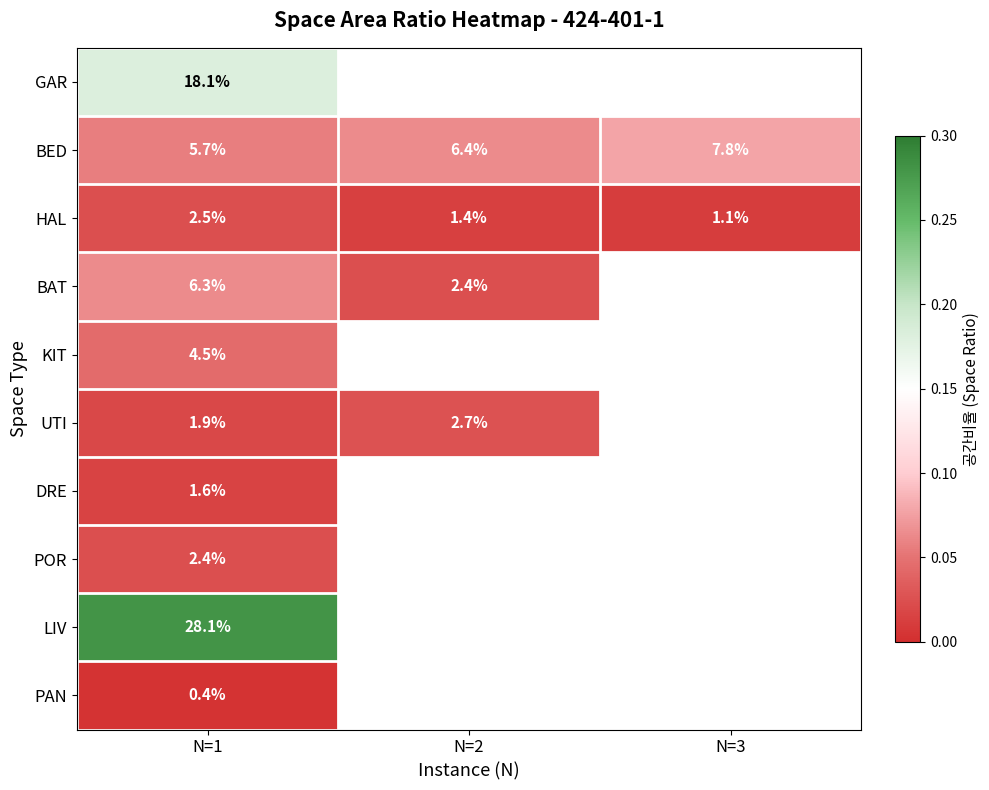

Is the value of BAT at N=1 greater than the value of HAL at N=3?

Yes